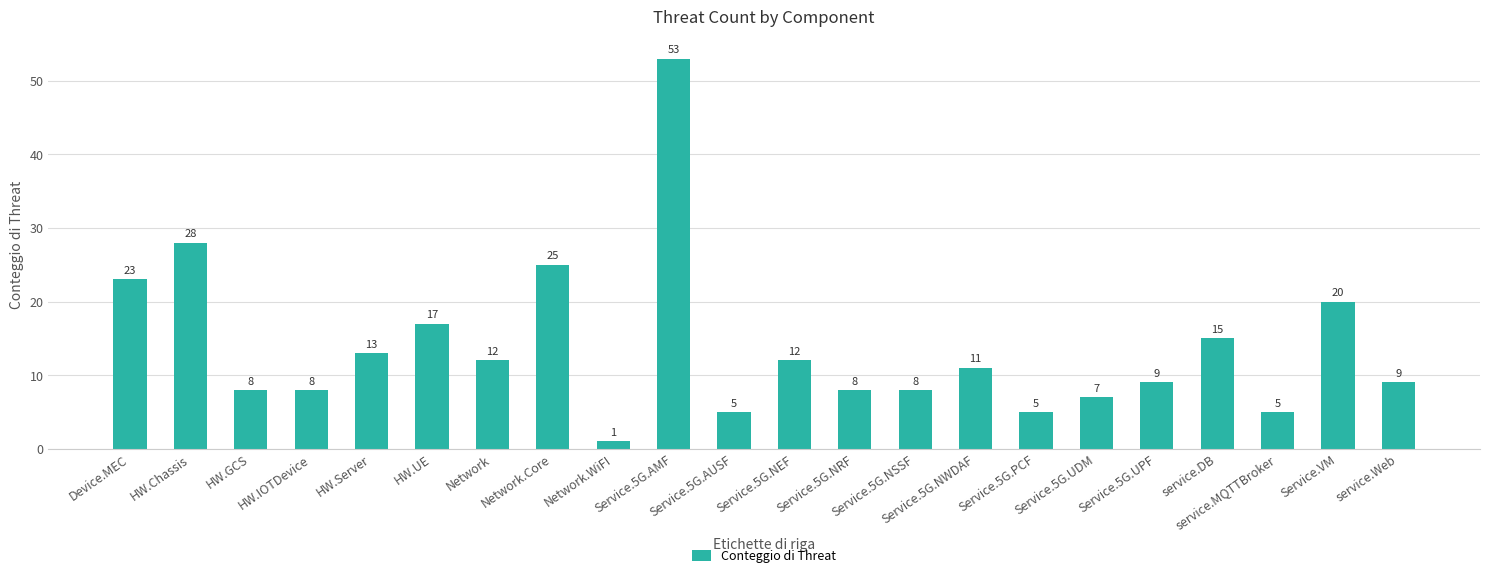

What is the difference between the maximum and minimum values?

52